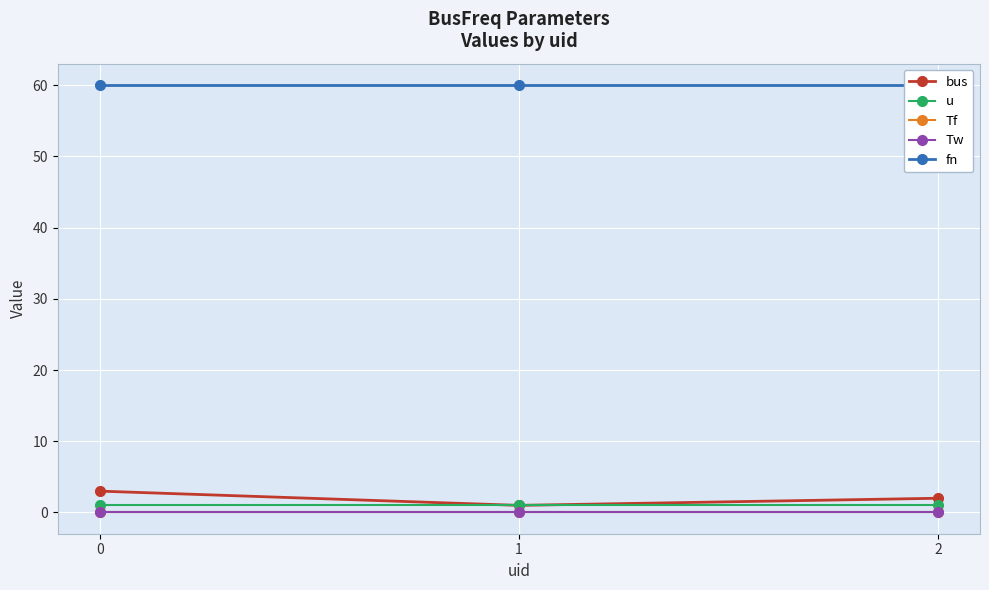

Does the chart display data point markers on the line(s)?

Yes